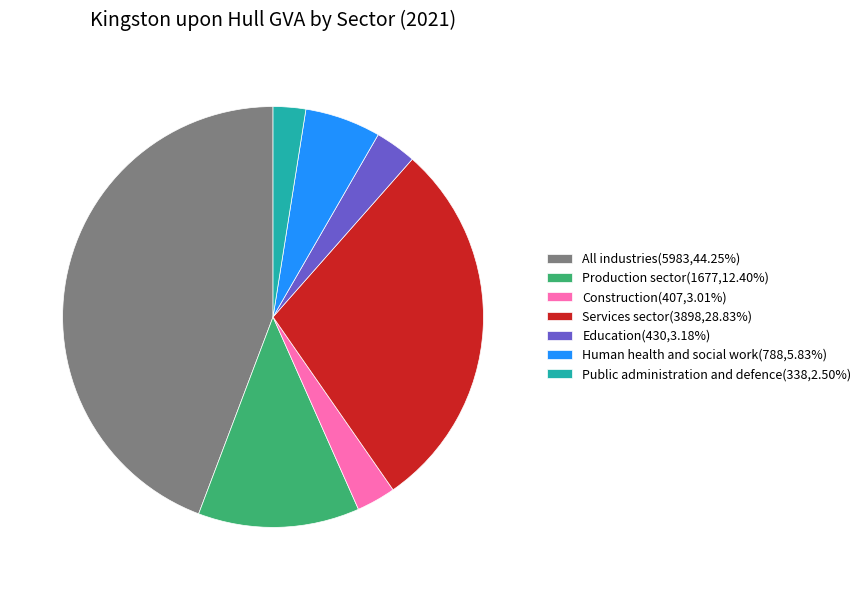

Do Services sector(3898,28.83%) and All industries(5983,44.25%) together represent more than half of the pie?

Yes